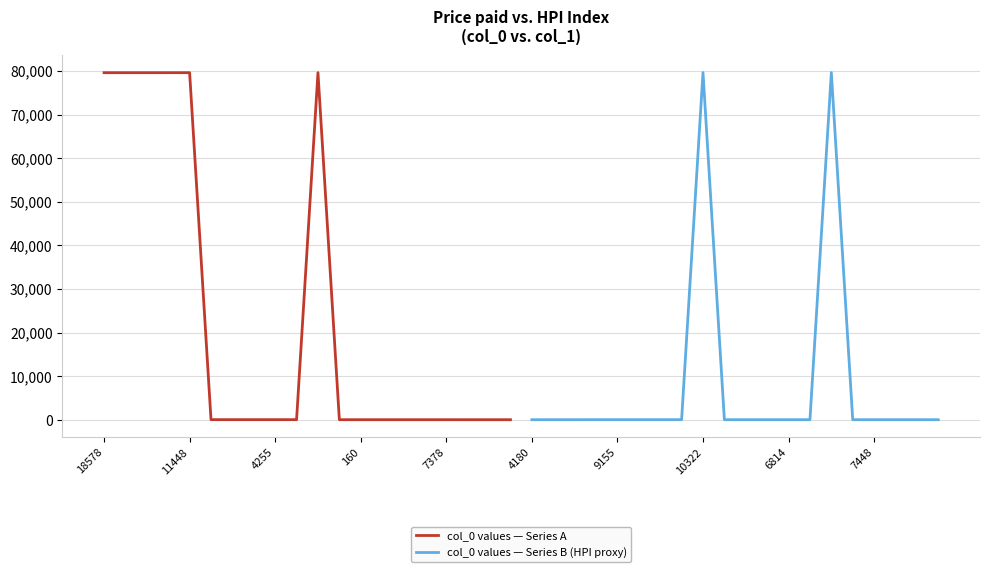

Is it true that col_0 values — Series B (HPI proxy) equals 5 at 4180?

True